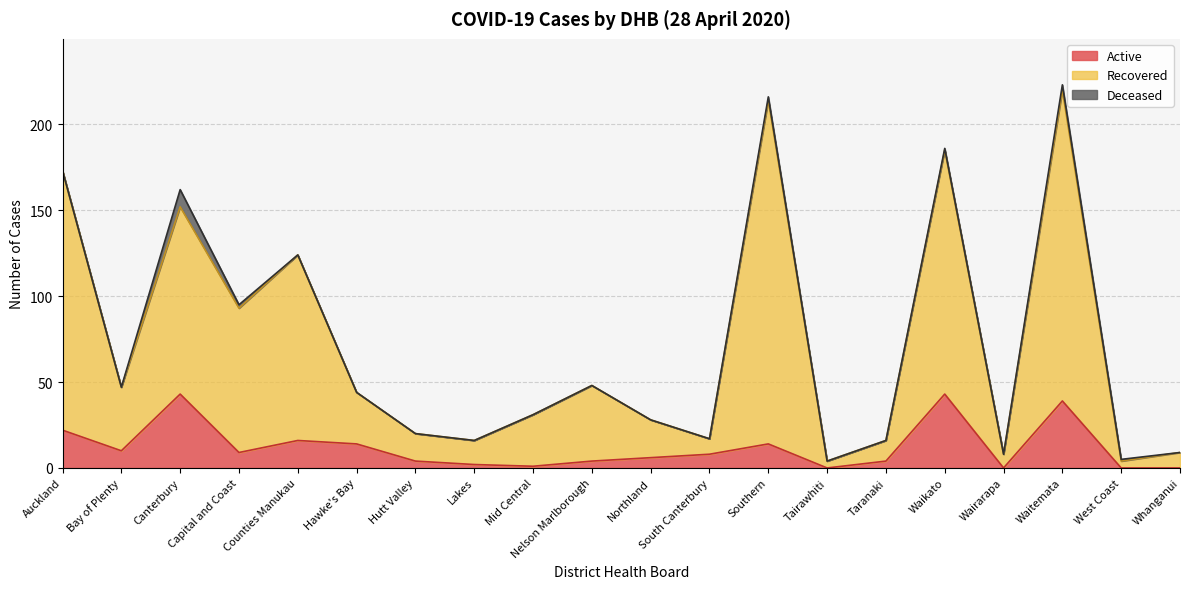

At which category does the chart reach its minimum across all series?

Tairawhiti